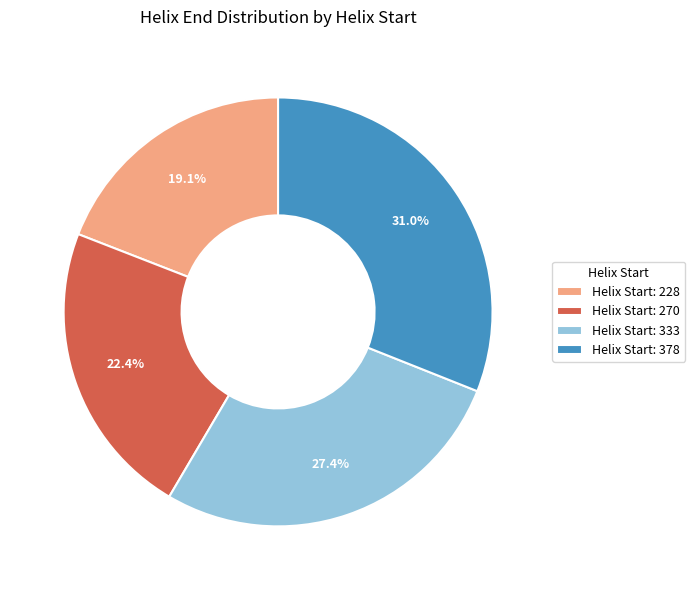

Rank the categories by value from highest to lowest.

Helix Start: 378, Helix Start: 333, Helix Start: 270, Helix Start: 228